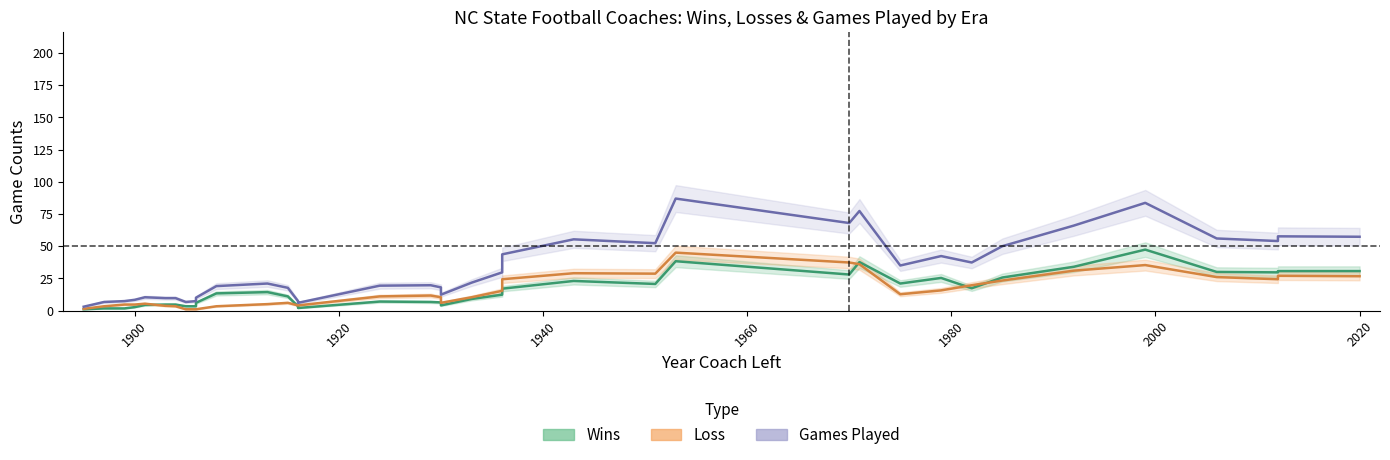

Is it true that Wins equals 12.1 at 1985?

False